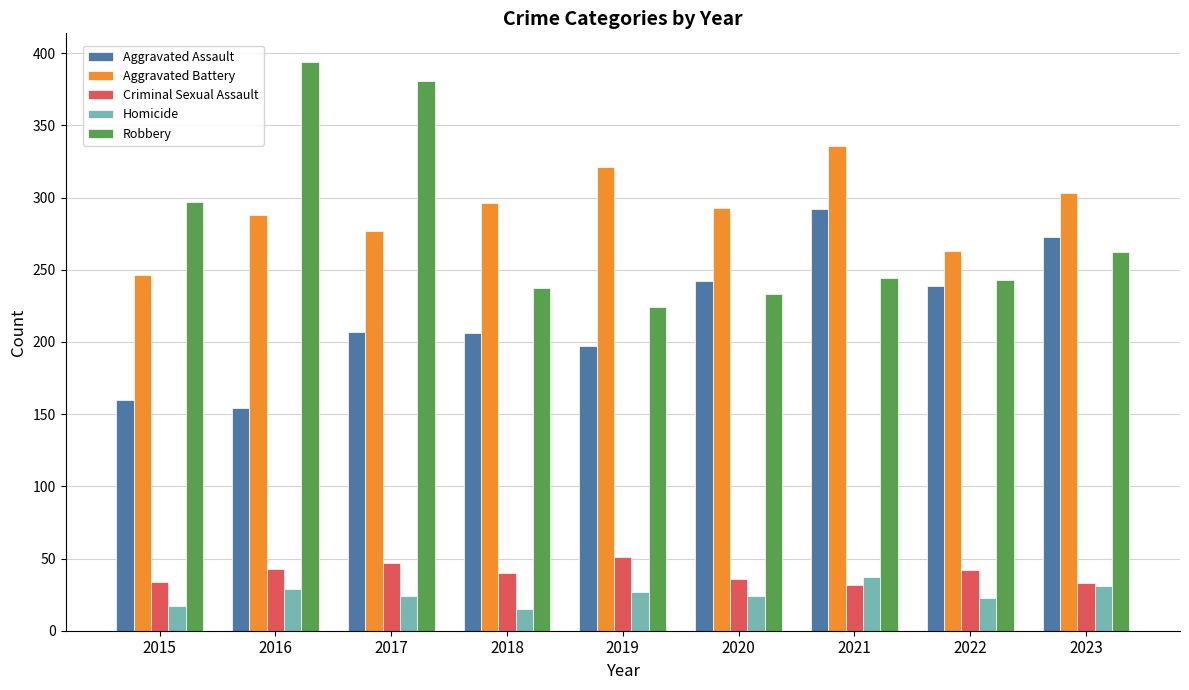

At how many categories does at least one series exceed 141?

9